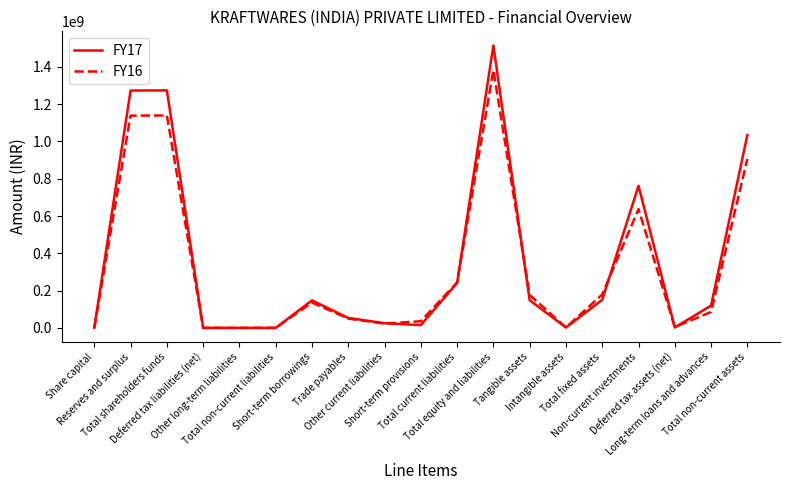

Is it true that FY16 equals 338153697 at Total shareholders funds?

False